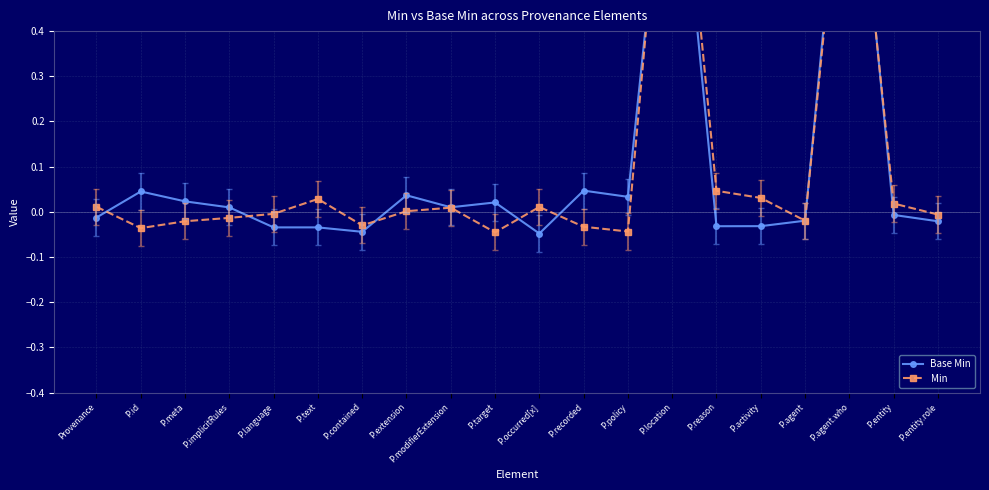

How many lines are shown in the chart?

2